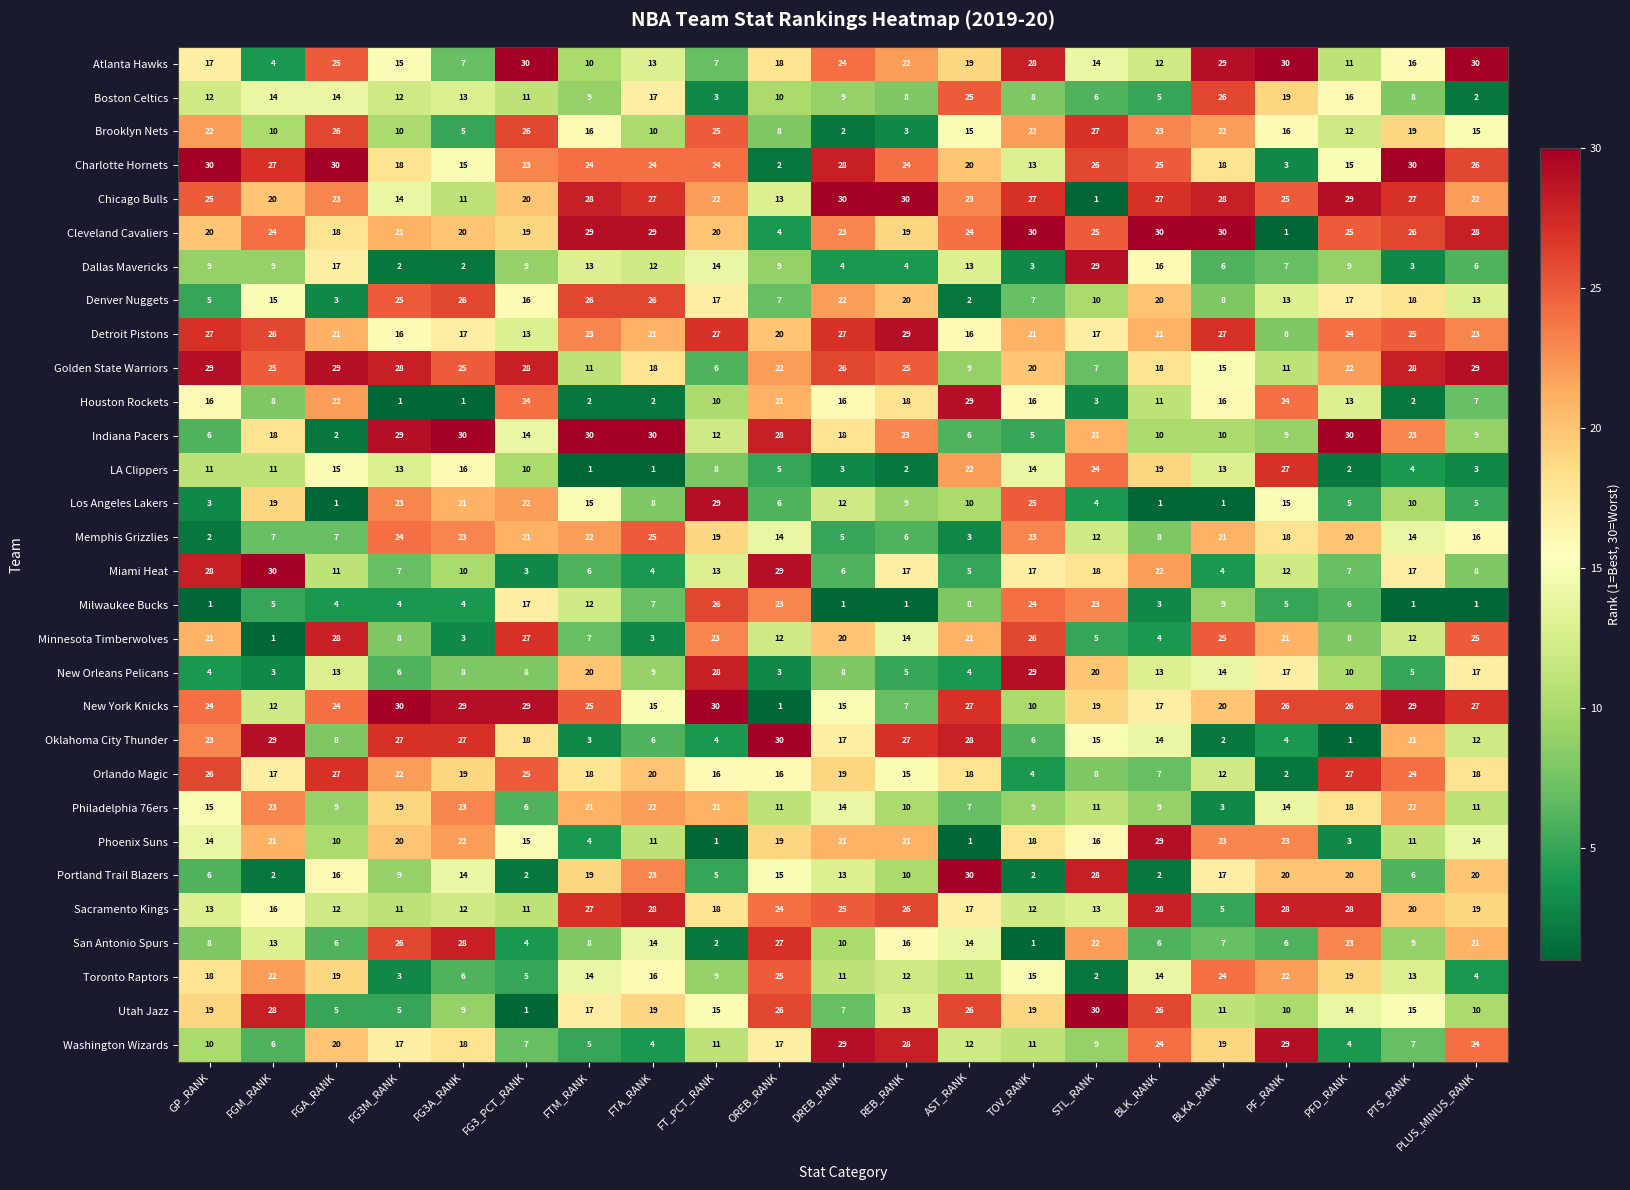

Is it true that Chicago Bulls equals 37 at PF_RANK?

False